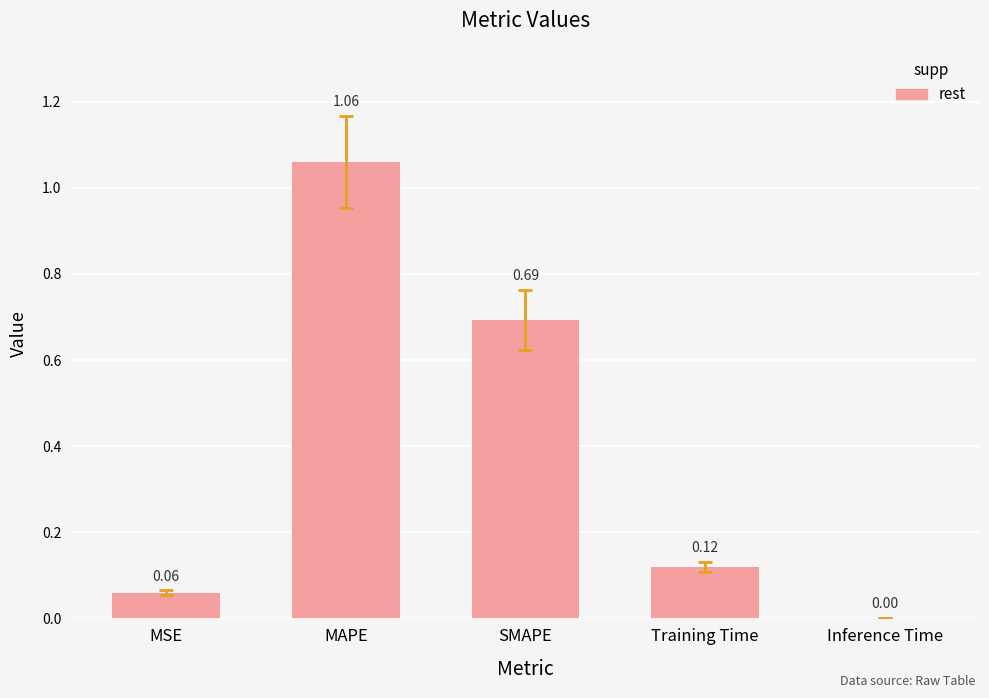

What is the sum of all values?

1.9